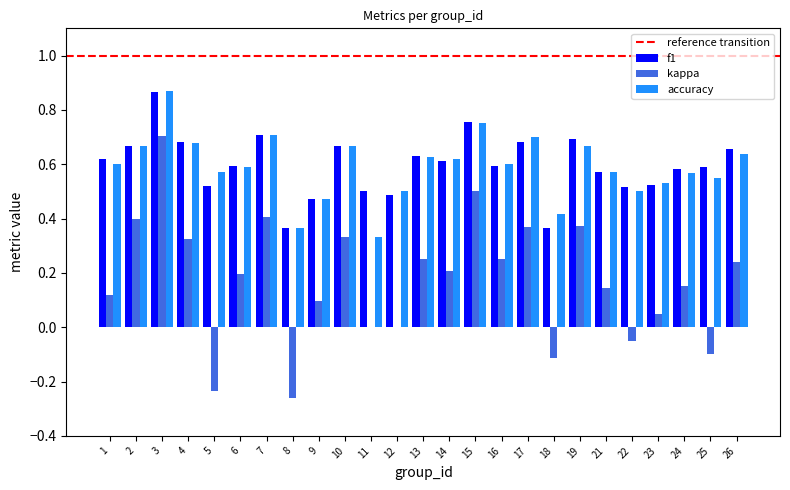

What is the sum of the accuracy values at 22 and 12?

1.0